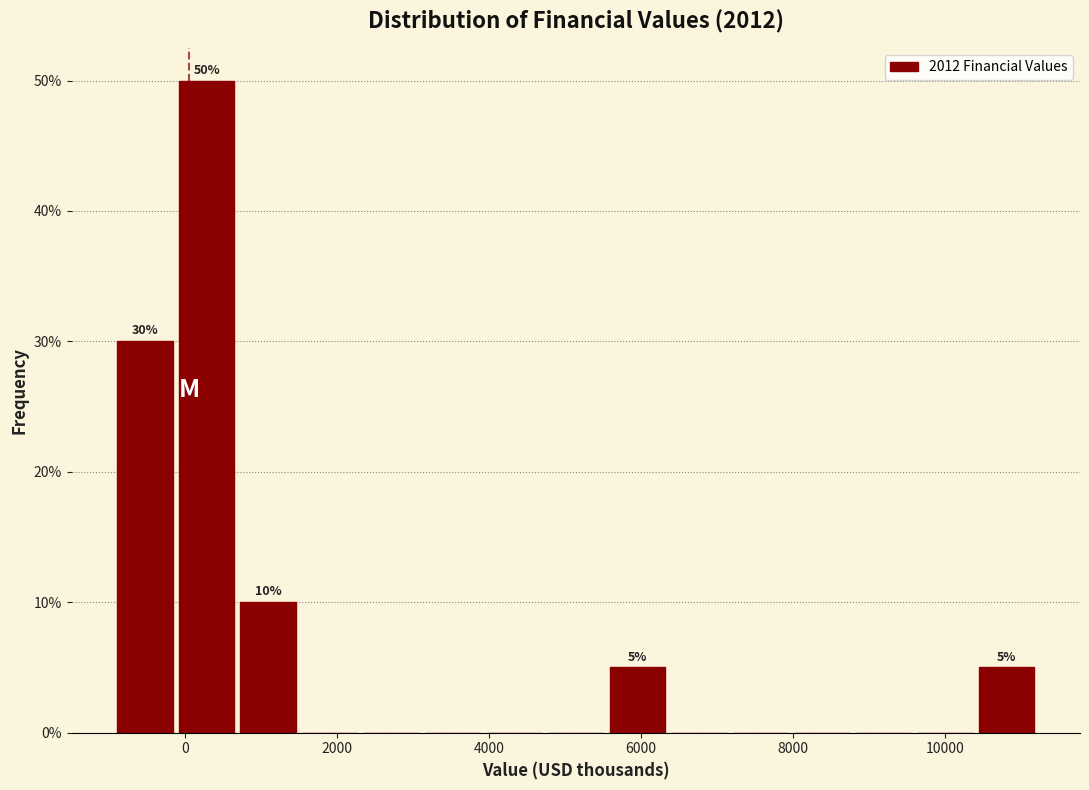

Over which range of the x-axis is the bar tallest?

-200 to 600